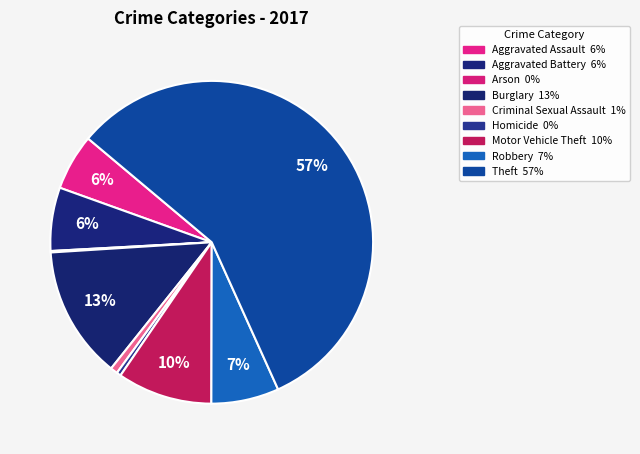

Count the number of slices in the pie.

9